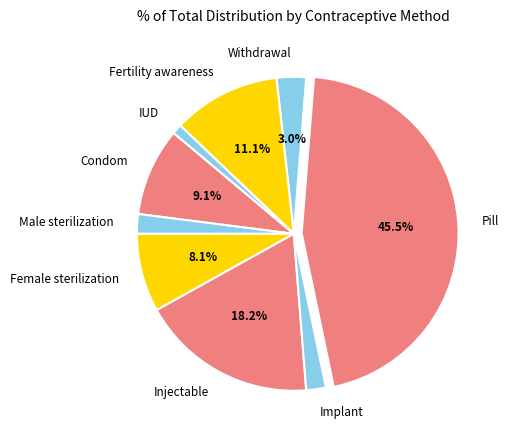

To the nearest percent, what is the difference between the largest and smallest slice percentages?

44%